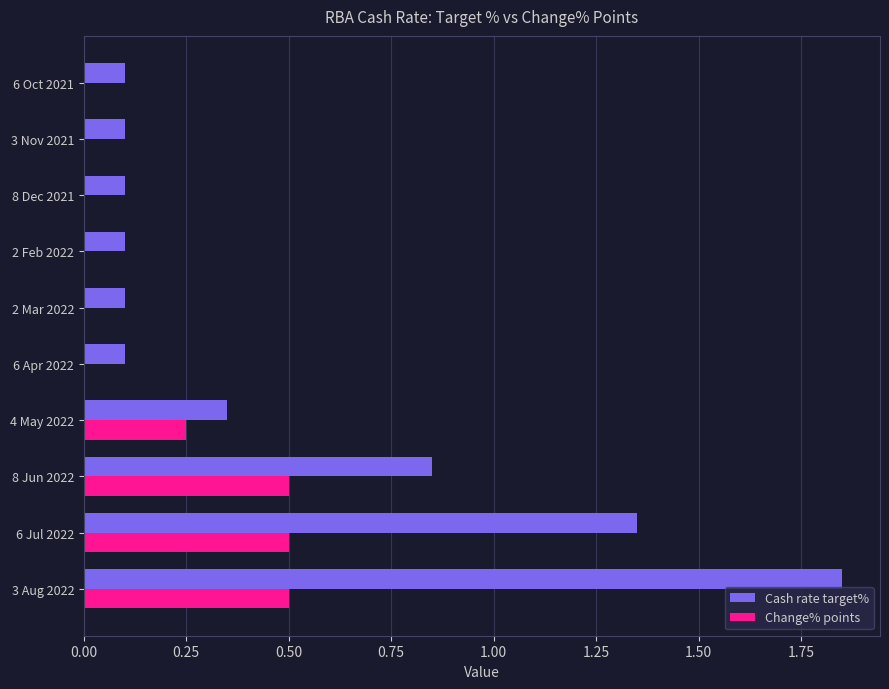

What value does the Change% points series have at 6 Jul 2022?

0.5